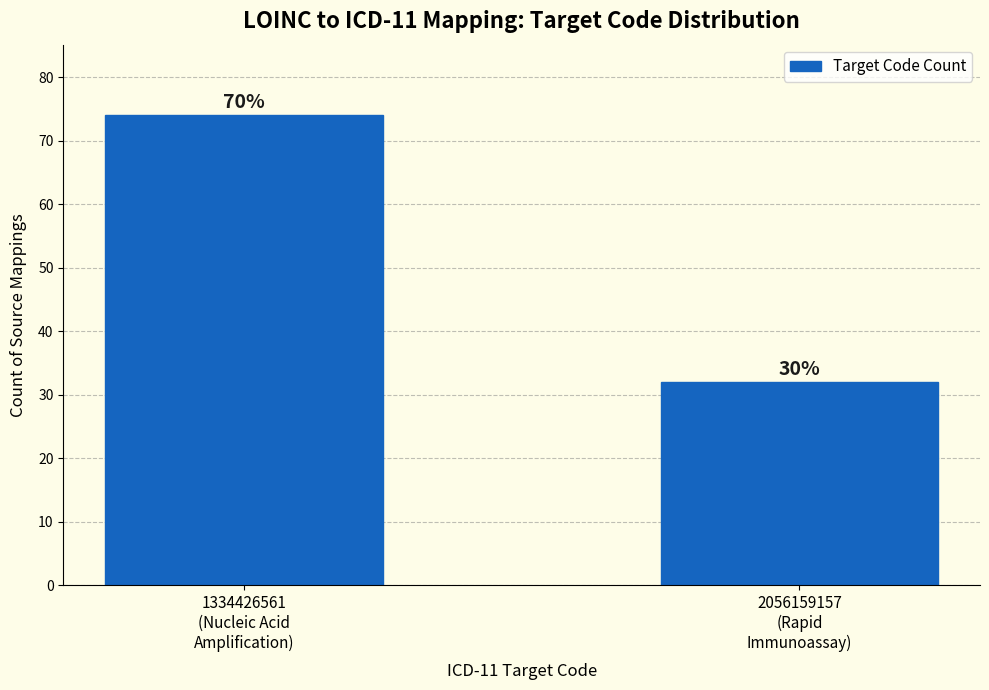

Does the chart contain any negative values?

No